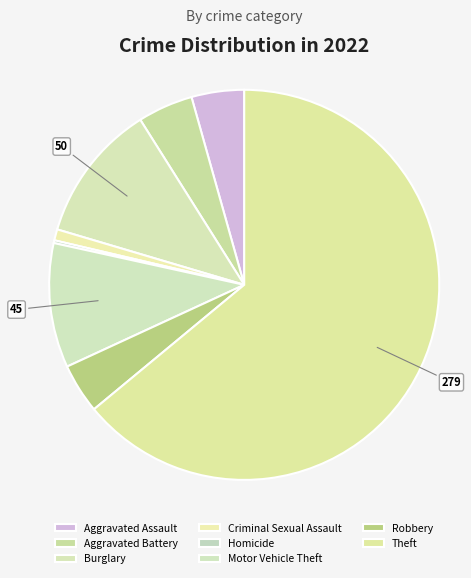

What is the total percentage of Motor Vehicle Theft and Theft?

74.3%